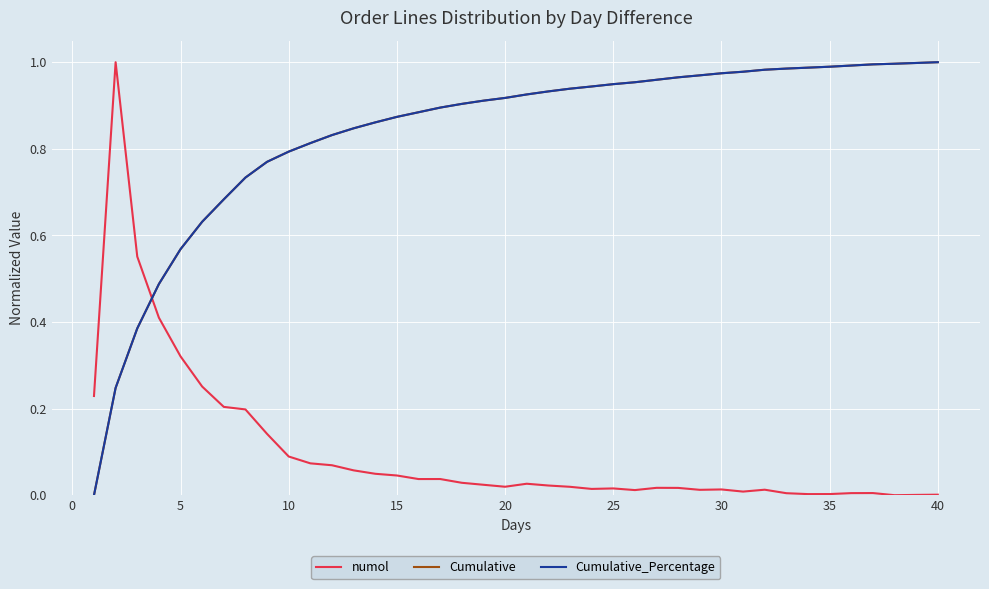

Is this an area chart (filled region under the line)?

No